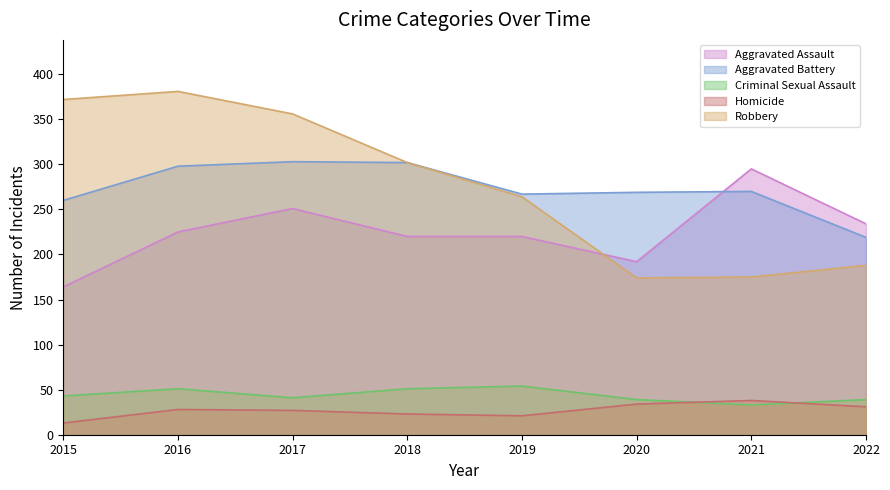

True or false: Homicide and Aggravated Assault intersect in this chart.

False